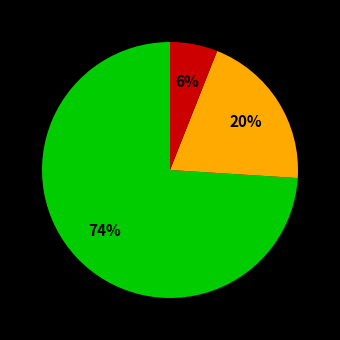

How many segments does this pie chart have?

3